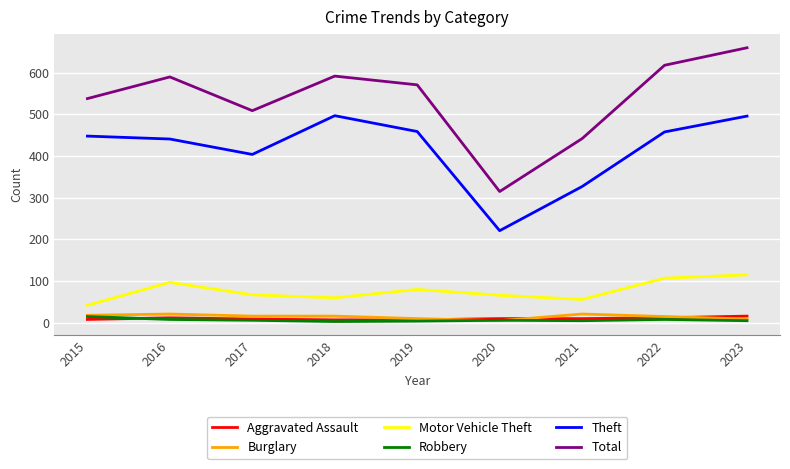

Which category has the highest value in the Motor Vehicle Theft series?

2023